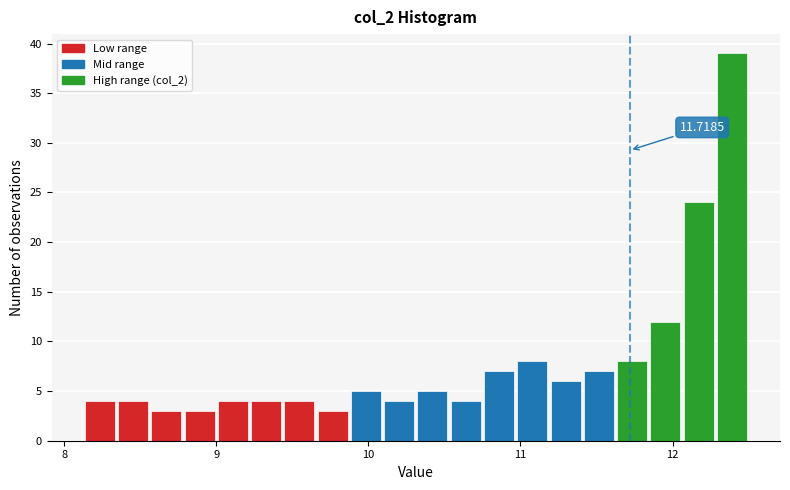

Around what value on the x-axis is the tallest bar? Give the approximate position of its centre, as read against the axis.

12.4